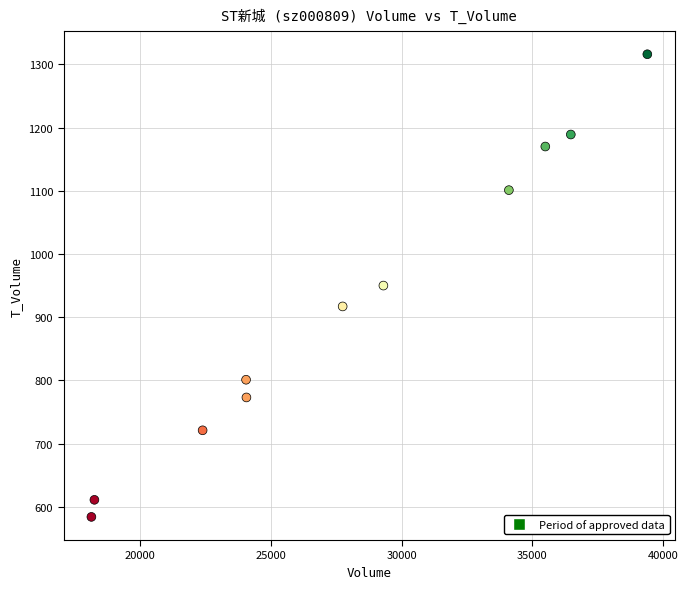

What is the average X value?

28130